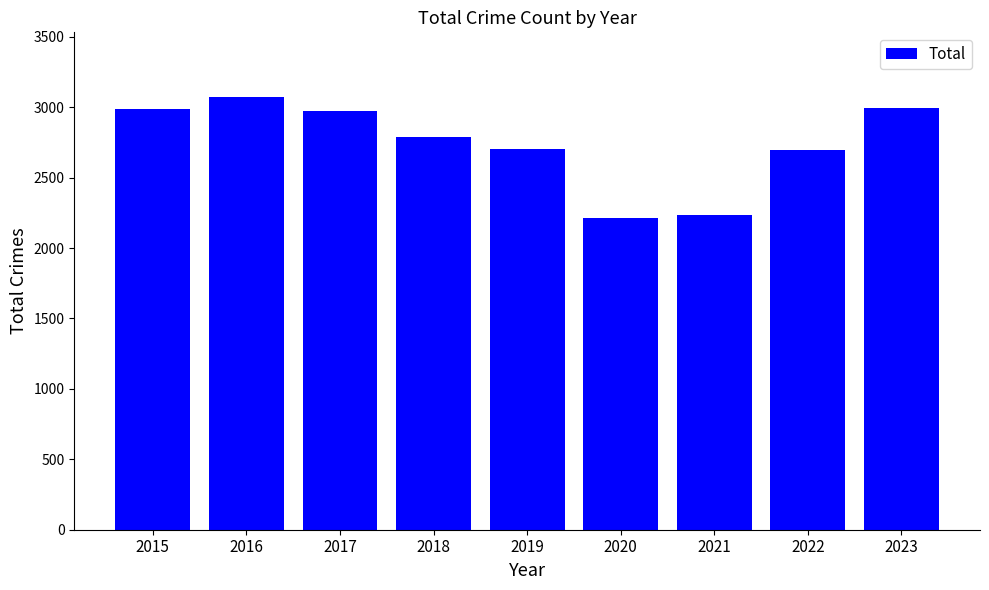

Between 2019 and 2021, which is larger?

2019